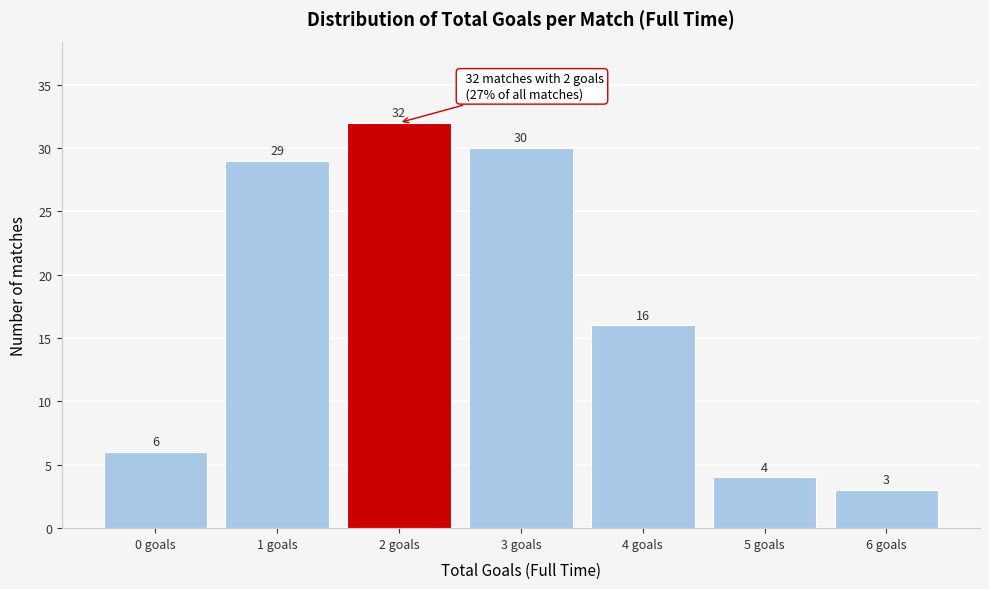

Reading left to right, transcribe all the data shown in this chart.

0 goals=6	1 goals=29	2 goals=32	3 goals=30	4 goals=16	5 goals=4	6 goals=3